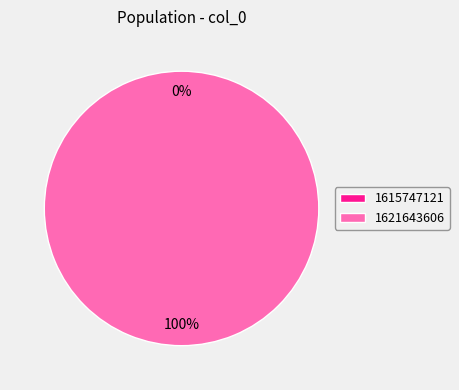

To the nearest percent, what is the difference between the largest and smallest slice percentages?

100%